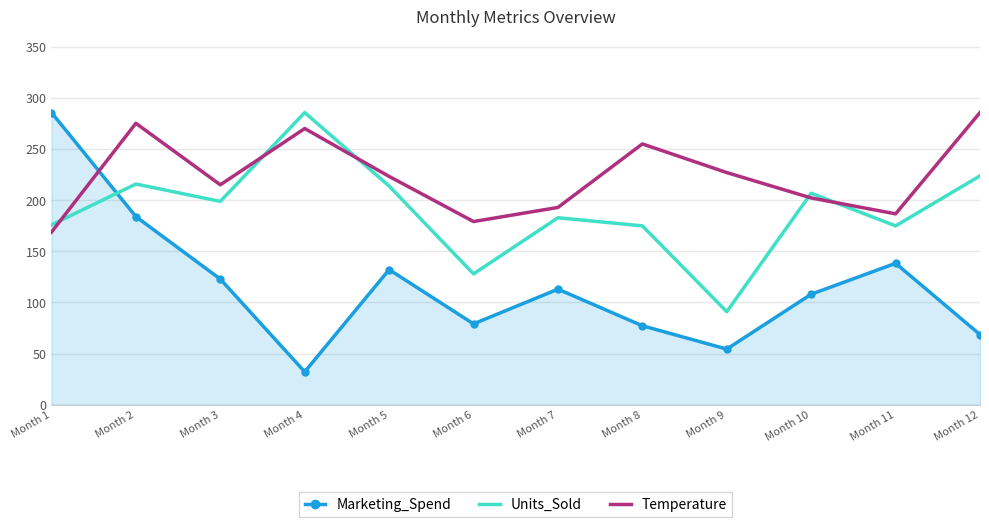

True or false: Units_Sold has a value of 255.4 at Month 11.

False